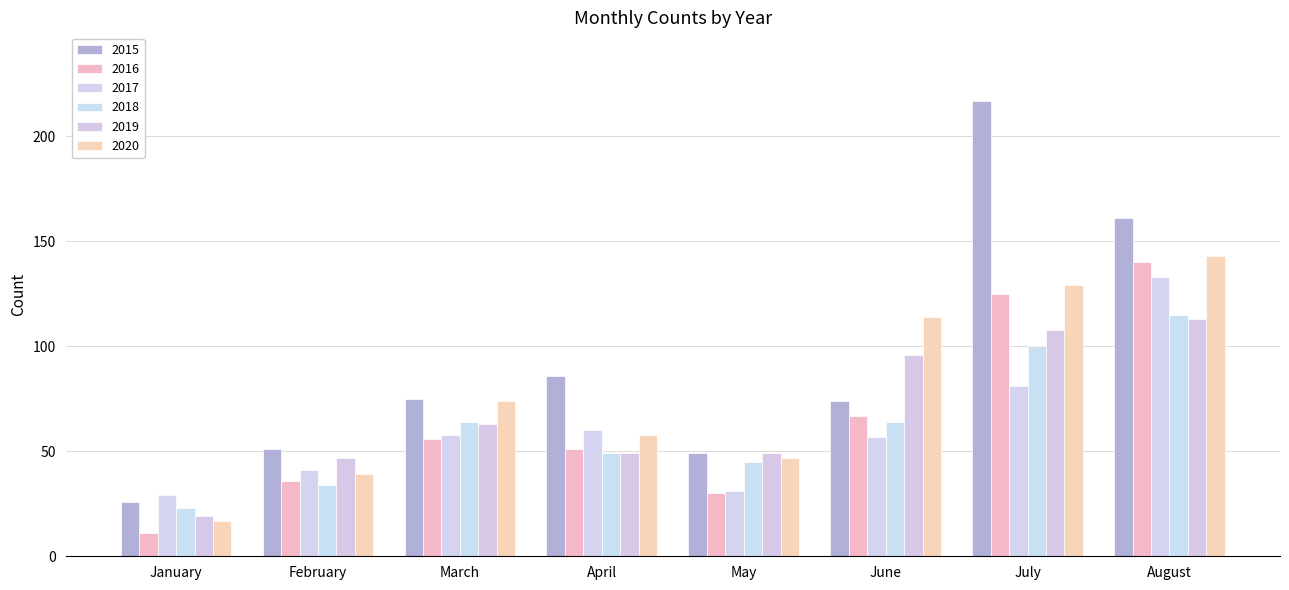

What are all the series names shown in the legend?

2015, 2016, 2017, 2018, 2019, 2020